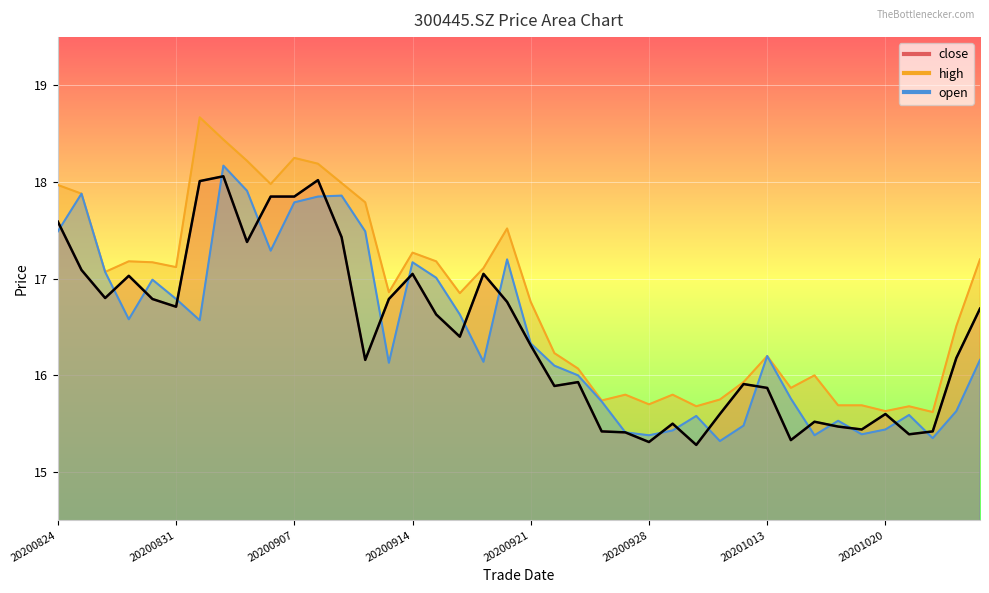

Between 20200917 and 20200918, which series saw the biggest shift?

open